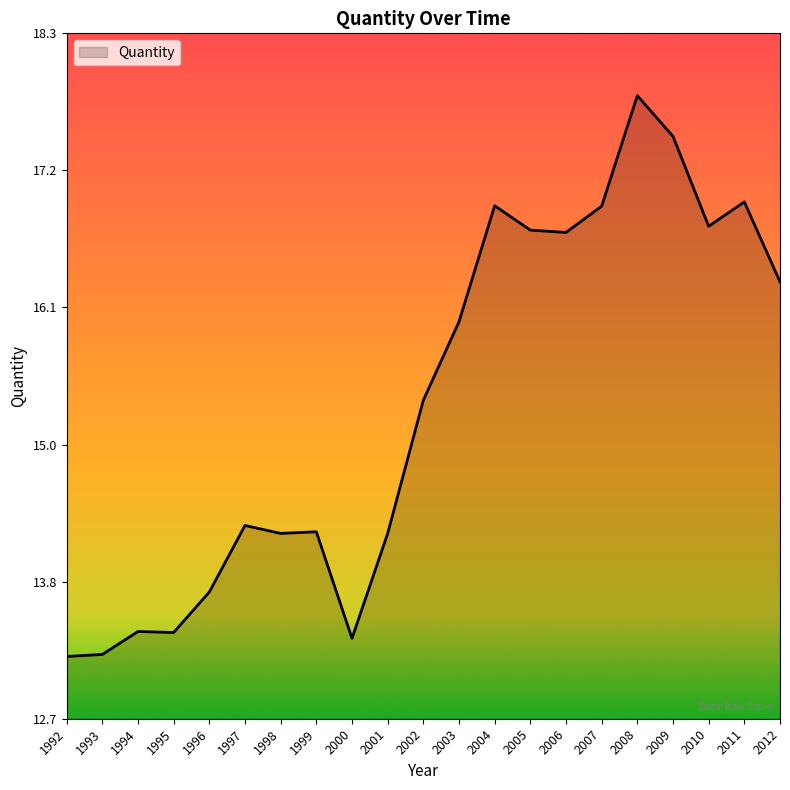

What is the change in value from 2000 to 2004?

+3.5